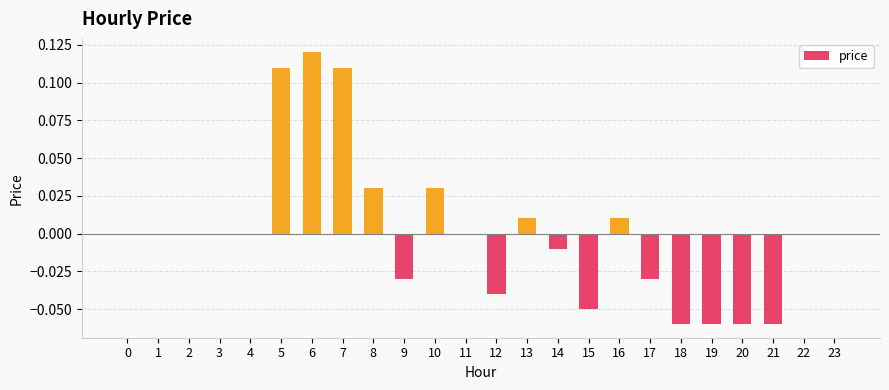

How many distinct data groups are displayed?

1